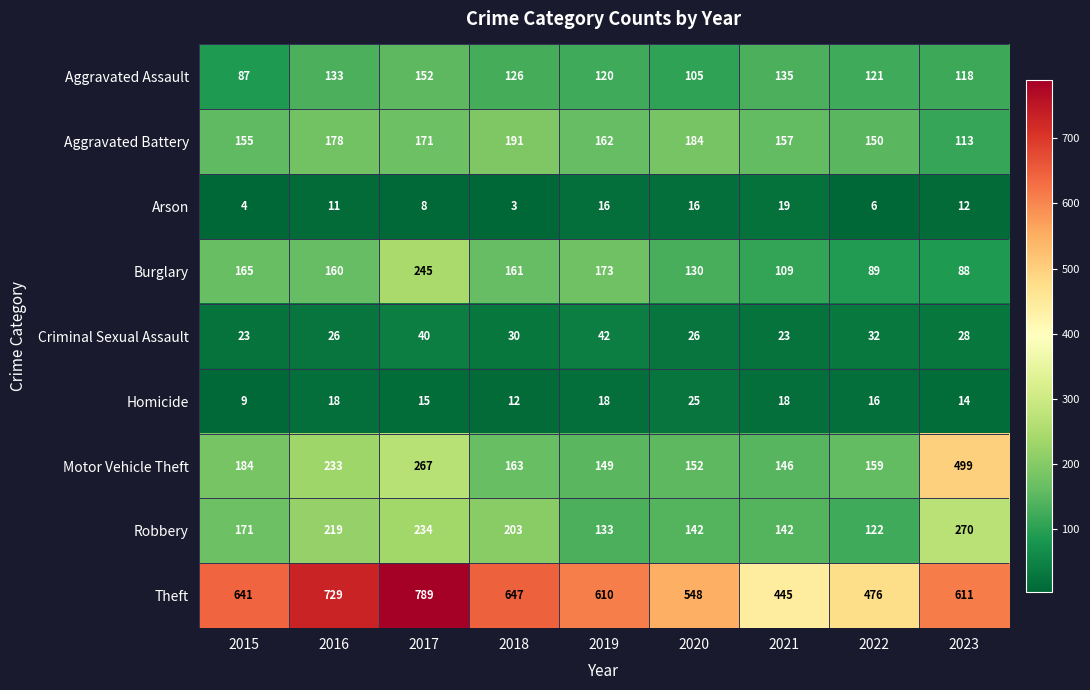

The value of Robbery at 2022 is 176. True or false?

False